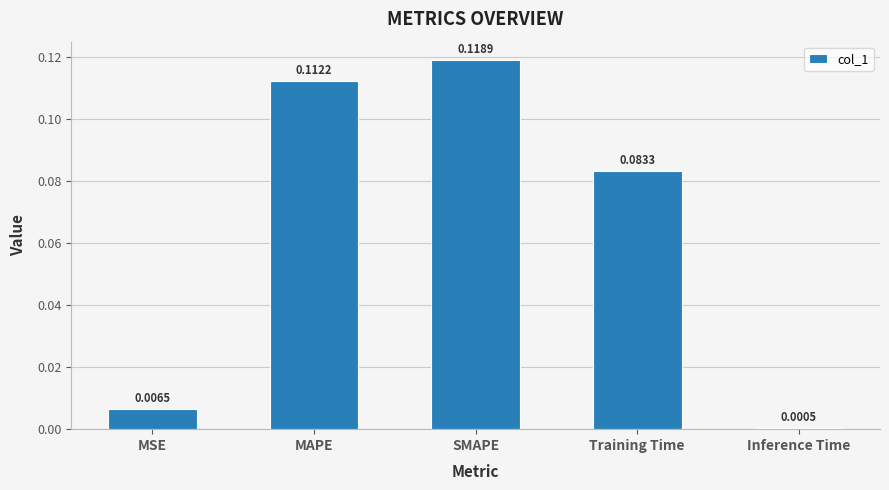

Between SMAPE and Training Time, which is larger?

SMAPE